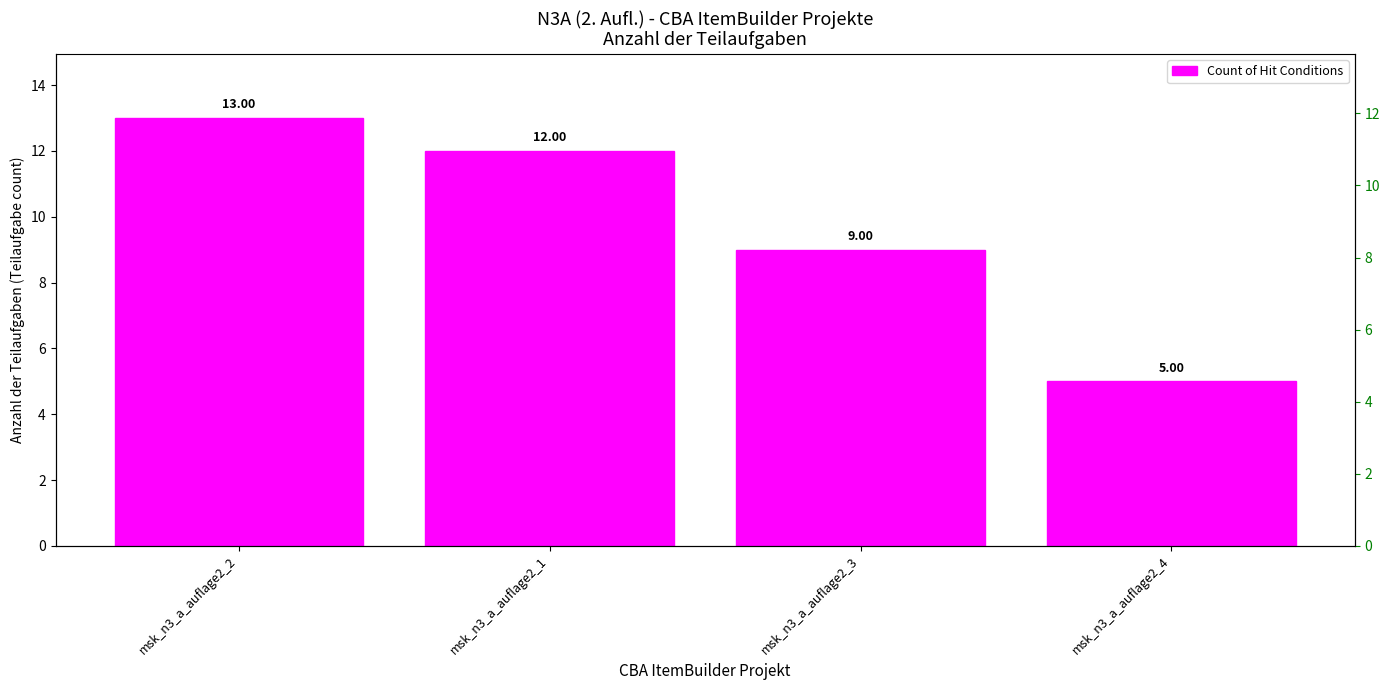

Is it true that the value at msk_n3_a_auflage2_4 is 1?

False